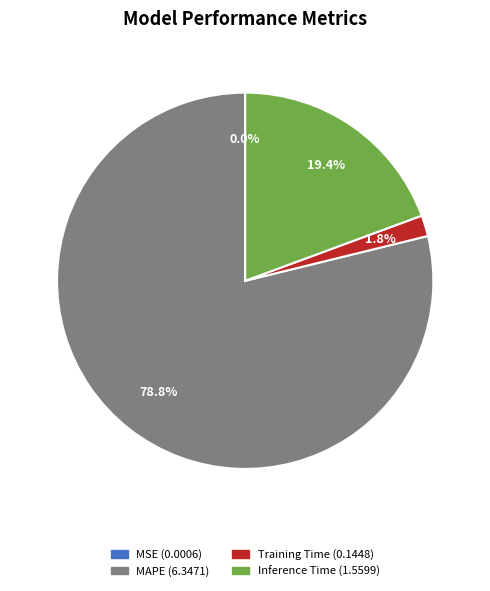

What percentage is NOT represented by Training Time?

98.2%